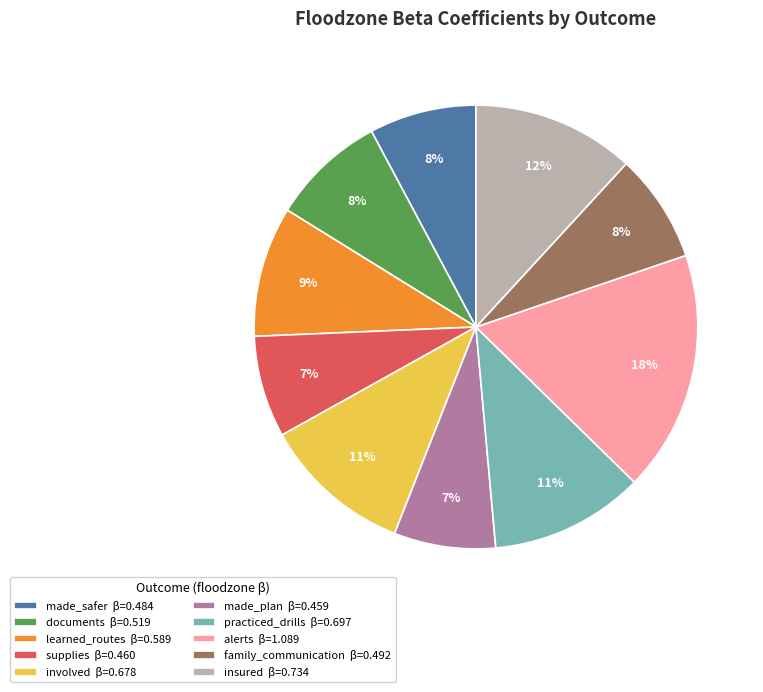

How many slices are in this pie chart?

10